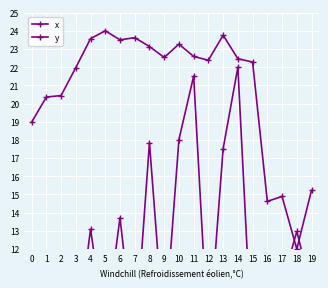

How many interior local peaks does the x series have?

6